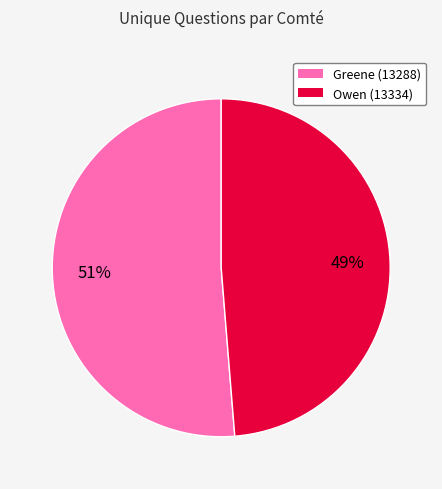

How many slices are in this pie chart?

2